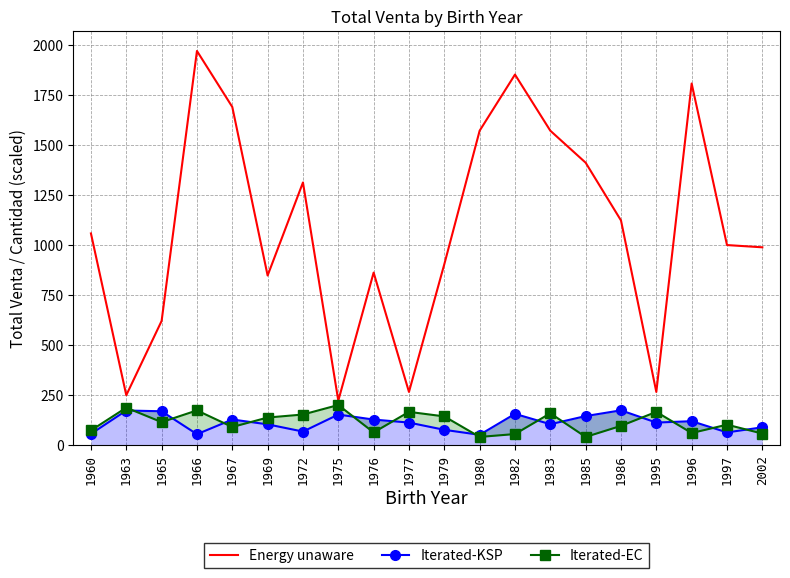

Reading right to left, what are all the values shown in this chart?

Energy unaware: 989.2	1000.4	1809.0	265.3	1123.6	1412.7	1572.8	1853.8	1572.8	904.5	265.3	862.6	221.7	1313.7	847.9	1691.6	1971.9	620.7	248.9	1058.6
Iterated-KSP: 88.2	62.7	118.9	111.9	173.2	144.4	103.7	155.6	50.7	75.6	111.9	127.0	152.1	66.9	103.0	127.3	53.7	168.5	172.3	55.4
Iterated-EC: 57.0	101.4	59.7	165.5	95.4	40.1	158.4	54.5	40.0	142.8	165.5	62.6	199.8	152.2	137.1	89.8	172.9	114.1	186.5	72.5